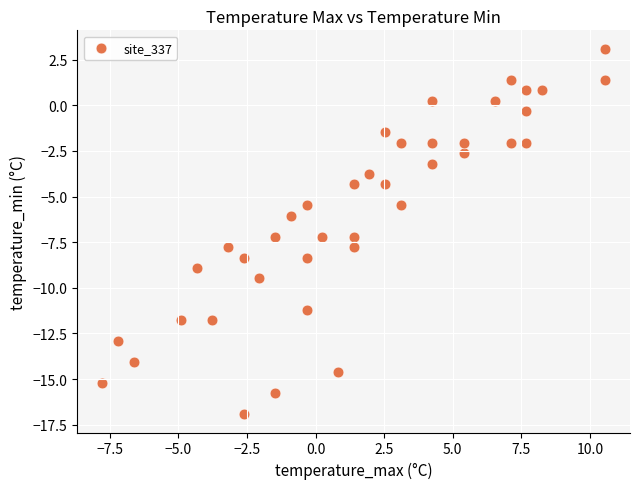

What is the range of X values (max minus min)?

18.3